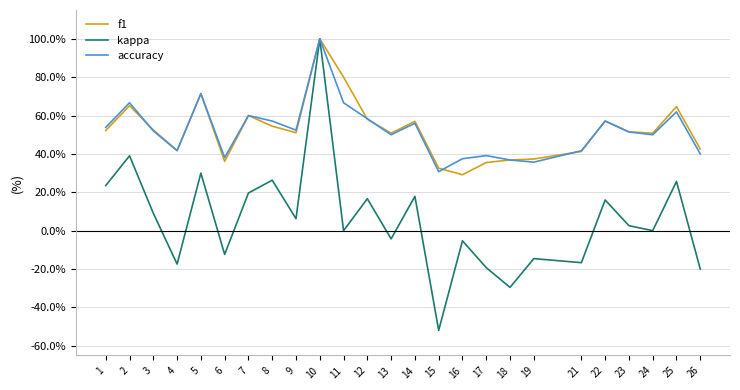

What is the lowest value of the accuracy series?

0.3